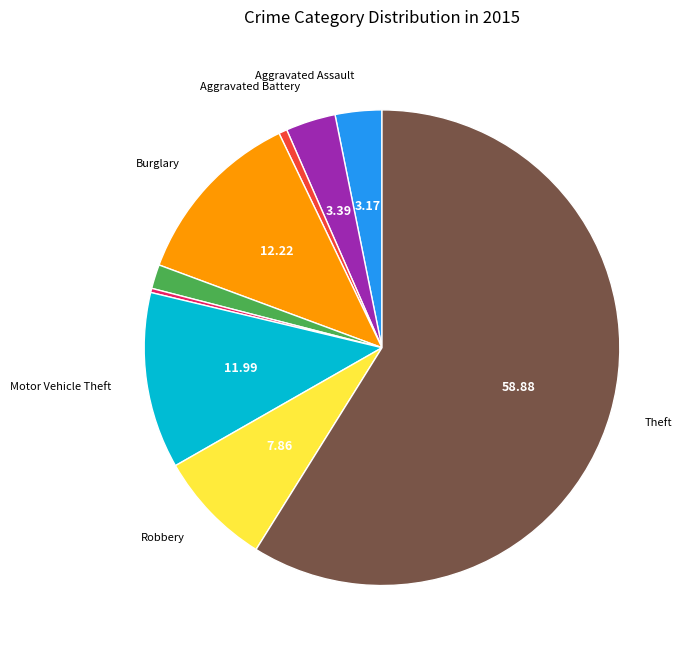

Is there any slice that represents more than half of the pie?

Yes